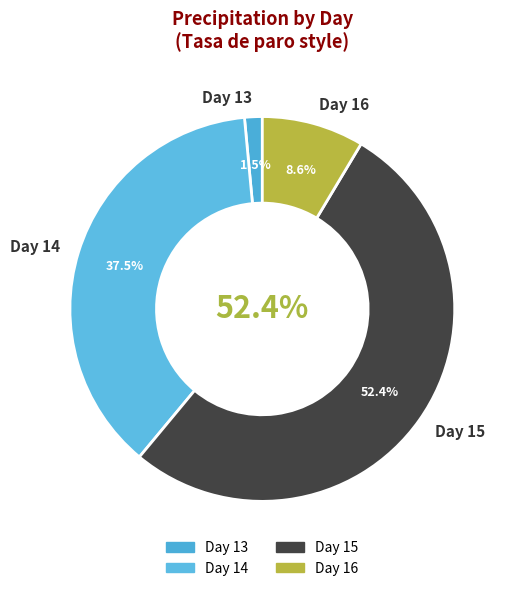

Does 15 account for over 50% of the chart?

No